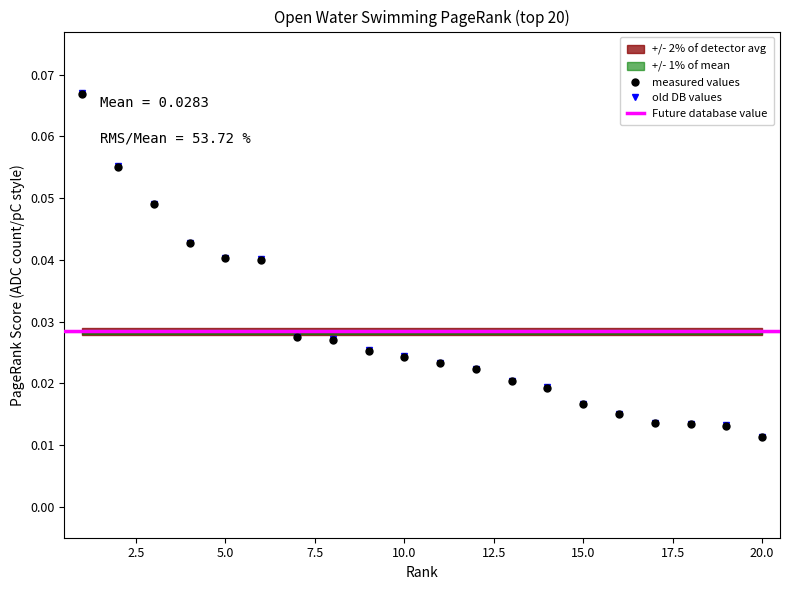

Where is the data nearest to the value 0?

20